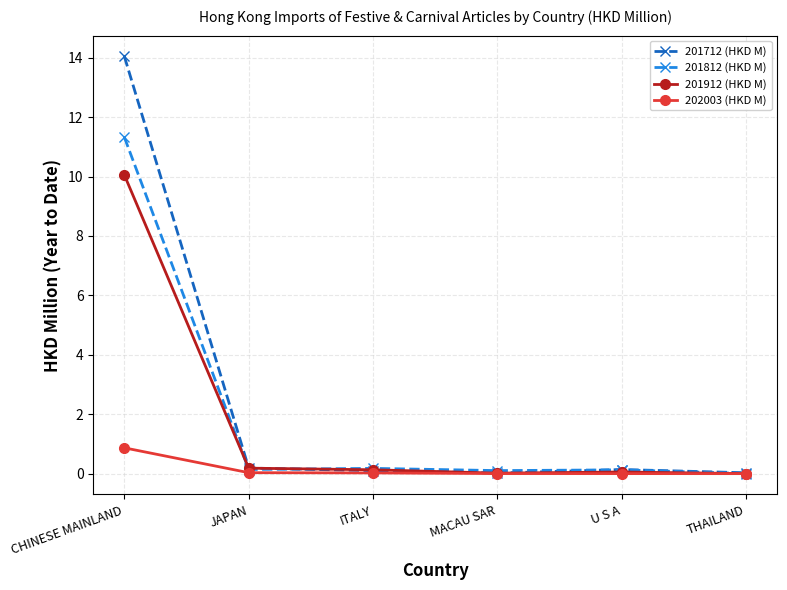

Which category has the highest value across all series?

CHINESE MAINLAND